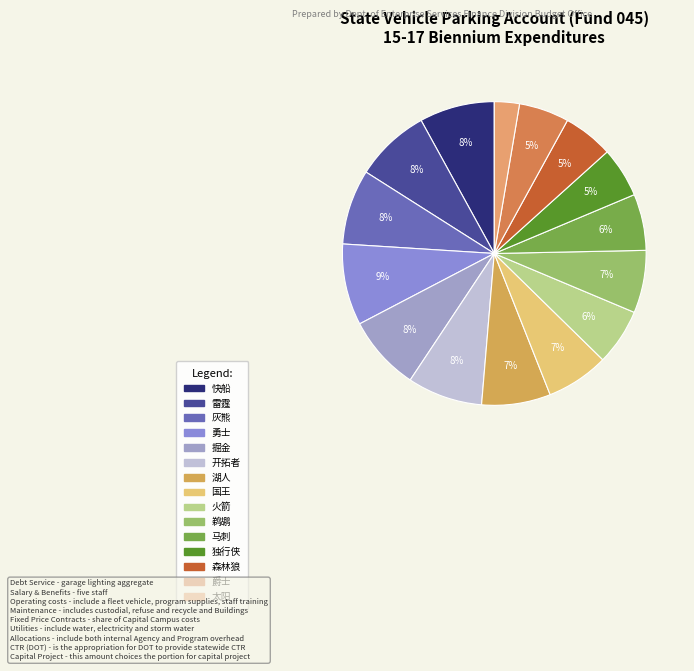

Is it true that 太阳 is 3% of the pie?

True